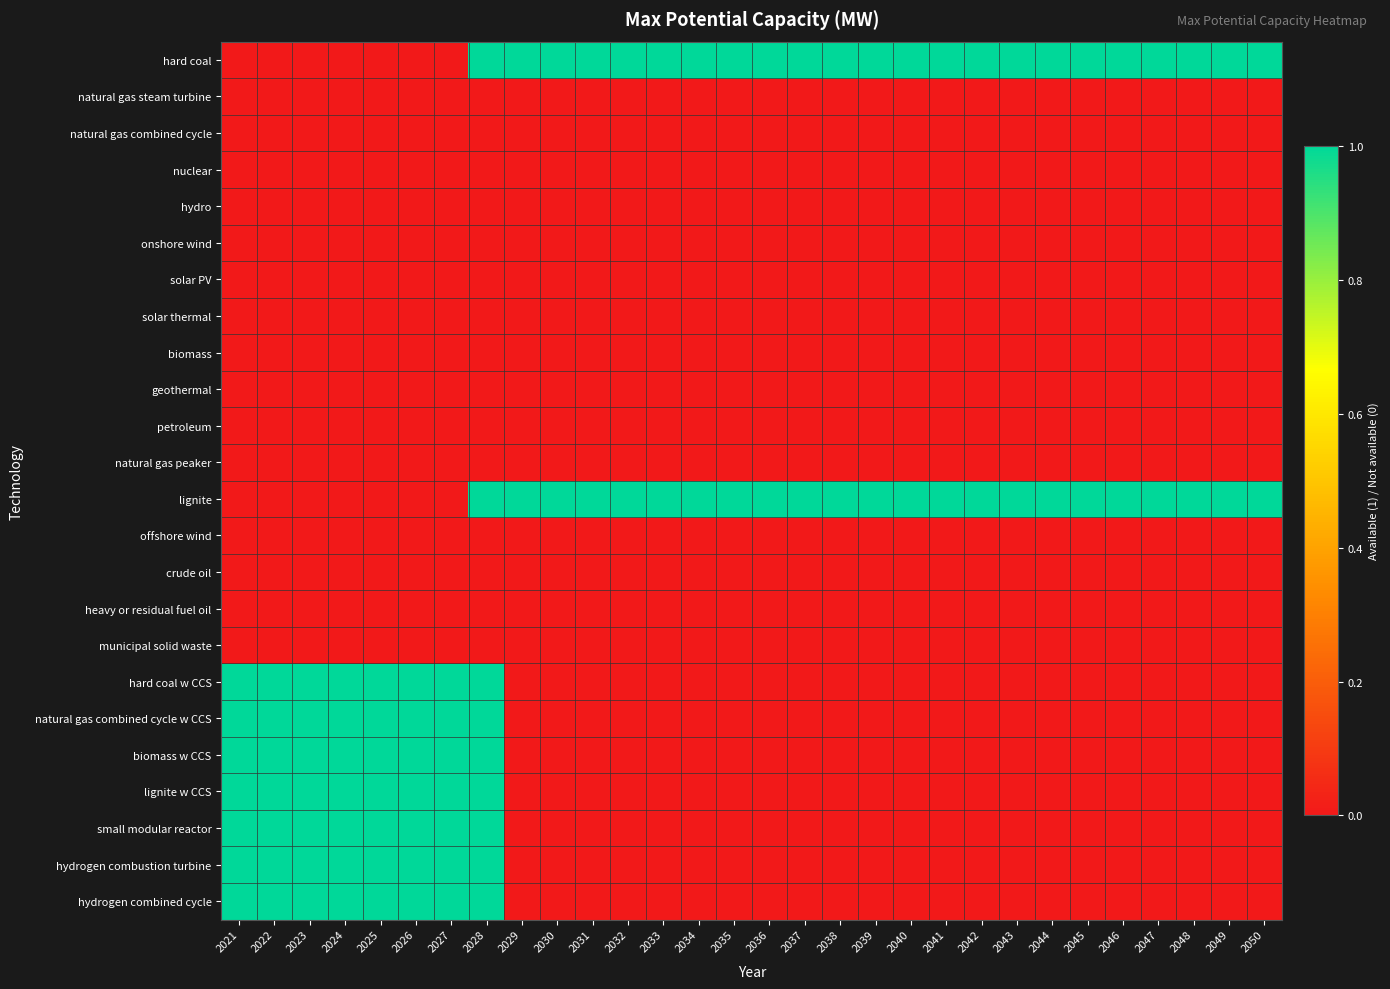

Reading left to right, extract all data points from this chart.

hard coal: 2021=0	2022=0	2023=0	2024=0	2025=0	2026=0	2027=0	2028=1	2029=1	2030=1	2031=1	2032=1	2033=1	2034=1	2035=1	2036=1	2037=1	2038=1	2039=1	2040=1	2041=1	2042=1	2043=1	2044=1	2045=1	2046=1	2047=1	2048=1	2049=1	2050=1
natural gas steam turbine: 2021=0	2022=0	2023=0	2024=0	2025=0	2026=0	2027=0	2028=0	2029=0	2030=0	2031=0	2032=0	2033=0	2034=0	2035=0	2036=0	2037=0	2038=0	2039=0	2040=0	2041=0	2042=0	2043=0	2044=0	2045=0	2046=0	2047=0	2048=0	2049=0	2050=0
natural gas combined cycle: 2021=0	2022=0	2023=0	2024=0	2025=0	2026=0	2027=0	2028=0	2029=0	2030=0	2031=0	2032=0	2033=0	2034=0	2035=0	2036=0	2037=0	2038=0	2039=0	2040=0	2041=0	2042=0	2043=0	2044=0	2045=0	2046=0	2047=0	2048=0	2049=0	2050=0
nuclear: 2021=0	2022=0	2023=0	2024=0	2025=0	2026=0	2027=0	2028=0	2029=0	2030=0	2031=0	2032=0	2033=0	2034=0	2035=0	2036=0	2037=0	2038=0	2039=0	2040=0	2041=0	2042=0	2043=0	2044=0	2045=0	2046=0	2047=0	2048=0	2049=0	2050=0
hydro: 2021=0	2022=0	2023=0	2024=0	2025=0	2026=0	2027=0	2028=0	2029=0	2030=0	2031=0	2032=0	2033=0	2034=0	2035=0	2036=0	2037=0	2038=0	2039=0	2040=0	2041=0	2042=0	2043=0	2044=0	2045=0	2046=0	2047=0	2048=0	2049=0	2050=0
onshore wind: 2021=0	2022=0	2023=0	2024=0	2025=0	2026=0	2027=0	2028=0	2029=0	2030=0	2031=0	2032=0	2033=0	2034=0	2035=0	2036=0	2037=0	2038=0	2039=0	2040=0	2041=0	2042=0	2043=0	2044=0	2045=0	2046=0	2047=0	2048=0	2049=0	2050=0
solar PV: 2021=0	2022=0	2023=0	2024=0	2025=0	2026=0	2027=0	2028=0	2029=0	2030=0	2031=0	2032=0	2033=0	2034=0	2035=0	2036=0	2037=0	2038=0	2039=0	2040=0	2041=0	2042=0	2043=0	2044=0	2045=0	2046=0	2047=0	2048=0	2049=0	2050=0
solar thermal: 2021=0	2022=0	2023=0	2024=0	2025=0	2026=0	2027=0	2028=0	2029=0	2030=0	2031=0	2032=0	2033=0	2034=0	2035=0	2036=0	2037=0	2038=0	2039=0	2040=0	2041=0	2042=0	2043=0	2044=0	2045=0	2046=0	2047=0	2048=0	2049=0	2050=0
biomass: 2021=0	2022=0	2023=0	2024=0	2025=0	2026=0	2027=0	2028=0	2029=0	2030=0	2031=0	2032=0	2033=0	2034=0	2035=0	2036=0	2037=0	2038=0	2039=0	2040=0	2041=0	2042=0	2043=0	2044=0	2045=0	2046=0	2047=0	2048=0	2049=0	2050=0
geothermal: 2021=0	2022=0	2023=0	2024=0	2025=0	2026=0	2027=0	2028=0	2029=0	2030=0	2031=0	2032=0	2033=0	2034=0	2035=0	2036=0	2037=0	2038=0	2039=0	2040=0	2041=0	2042=0	2043=0	2044=0	2045=0	2046=0	2047=0	2048=0	2049=0	2050=0
petroleum: 2021=0	2022=0	2023=0	2024=0	2025=0	2026=0	2027=0	2028=0	2029=0	2030=0	2031=0	2032=0	2033=0	2034=0	2035=0	2036=0	2037=0	2038=0	2039=0	2040=0	2041=0	2042=0	2043=0	2044=0	2045=0	2046=0	2047=0	2048=0	2049=0	2050=0
natural gas peaker: 2021=0	2022=0	2023=0	2024=0	2025=0	2026=0	2027=0	2028=0	2029=0	2030=0	2031=0	2032=0	2033=0	2034=0	2035=0	2036=0	2037=0	2038=0	2039=0	2040=0	2041=0	2042=0	2043=0	2044=0	2045=0	2046=0	2047=0	2048=0	2049=0	2050=0
lignite: 2021=0	2022=0	2023=0	2024=0	2025=0	2026=0	2027=0	2028=1	2029=1	2030=1	2031=1	2032=1	2033=1	2034=1	2035=1	2036=1	2037=1	2038=1	2039=1	2040=1	2041=1	2042=1	2043=1	2044=1	2045=1	2046=1	2047=1	2048=1	2049=1	2050=1
offshore wind: 2021=0	2022=0	2023=0	2024=0	2025=0	2026=0	2027=0	2028=0	2029=0	2030=0	2031=0	2032=0	2033=0	2034=0	2035=0	2036=0	2037=0	2038=0	2039=0	2040=0	2041=0	2042=0	2043=0	2044=0	2045=0	2046=0	2047=0	2048=0	2049=0	2050=0
crude oil: 2021=0	2022=0	2023=0	2024=0	2025=0	2026=0	2027=0	2028=0	2029=0	2030=0	2031=0	2032=0	2033=0	2034=0	2035=0	2036=0	2037=0	2038=0	2039=0	2040=0	2041=0	2042=0	2043=0	2044=0	2045=0	2046=0	2047=0	2048=0	2049=0	2050=0
heavy or residual fuel oil: 2021=0	2022=0	2023=0	2024=0	2025=0	2026=0	2027=0	2028=0	2029=0	2030=0	2031=0	2032=0	2033=0	2034=0	2035=0	2036=0	2037=0	2038=0	2039=0	2040=0	2041=0	2042=0	2043=0	2044=0	2045=0	2046=0	2047=0	2048=0	2049=0	2050=0
municipal solid waste: 2021=0	2022=0	2023=0	2024=0	2025=0	2026=0	2027=0	2028=0	2029=0	2030=0	2031=0	2032=0	2033=0	2034=0	2035=0	2036=0	2037=0	2038=0	2039=0	2040=0	2041=0	2042=0	2043=0	2044=0	2045=0	2046=0	2047=0	2048=0	2049=0	2050=0
hard coal w CCS: 2021=1	2022=1	2023=1	2024=1	2025=1	2026=1	2027=1	2028=1	2029=0	2030=0	2031=0	2032=0	2033=0	2034=0	2035=0	2036=0	2037=0	2038=0	2039=0	2040=0	2041=0	2042=0	2043=0	2044=0	2045=0	2046=0	2047=0	2048=0	2049=0	2050=0
natural gas combined cycle w CCS: 2021=1	2022=1	2023=1	2024=1	2025=1	2026=1	2027=1	2028=1	2029=0	2030=0	2031=0	2032=0	2033=0	2034=0	2035=0	2036=0	2037=0	2038=0	2039=0	2040=0	2041=0	2042=0	2043=0	2044=0	2045=0	2046=0	2047=0	2048=0	2049=0	2050=0
biomass w CCS: 2021=1	2022=1	2023=1	2024=1	2025=1	2026=1	2027=1	2028=1	2029=0	2030=0	2031=0	2032=0	2033=0	2034=0	2035=0	2036=0	2037=0	2038=0	2039=0	2040=0	2041=0	2042=0	2043=0	2044=0	2045=0	2046=0	2047=0	2048=0	2049=0	2050=0
lignite w CCS: 2021=1	2022=1	2023=1	2024=1	2025=1	2026=1	2027=1	2028=1	2029=0	2030=0	2031=0	2032=0	2033=0	2034=0	2035=0	2036=0	2037=0	2038=0	2039=0	2040=0	2041=0	2042=0	2043=0	2044=0	2045=0	2046=0	2047=0	2048=0	2049=0	2050=0
small modular reactor: 2021=1	2022=1	2023=1	2024=1	2025=1	2026=1	2027=1	2028=1	2029=0	2030=0	2031=0	2032=0	2033=0	2034=0	2035=0	2036=0	2037=0	2038=0	2039=0	2040=0	2041=0	2042=0	2043=0	2044=0	2045=0	2046=0	2047=0	2048=0	2049=0	2050=0
hydrogen combustion turbine: 2021=1	2022=1	2023=1	2024=1	2025=1	2026=1	2027=1	2028=1	2029=0	2030=0	2031=0	2032=0	2033=0	2034=0	2035=0	2036=0	2037=0	2038=0	2039=0	2040=0	2041=0	2042=0	2043=0	2044=0	2045=0	2046=0	2047=0	2048=0	2049=0	2050=0
hydrogen combined cycle: 2021=1	2022=1	2023=1	2024=1	2025=1	2026=1	2027=1	2028=1	2029=0	2030=0	2031=0	2032=0	2033=0	2034=0	2035=0	2036=0	2037=0	2038=0	2039=0	2040=0	2041=0	2042=0	2043=0	2044=0	2045=0	2046=0	2047=0	2048=0	2049=0	2050=0